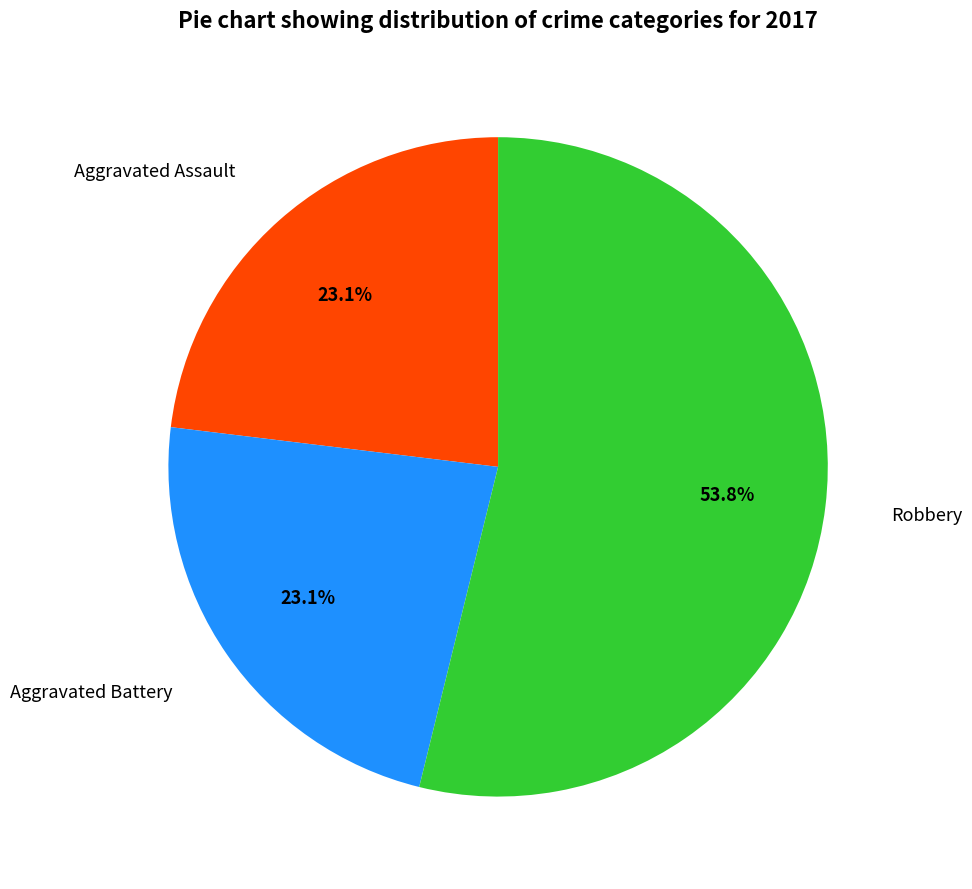

Which slice is the largest?

Robbery